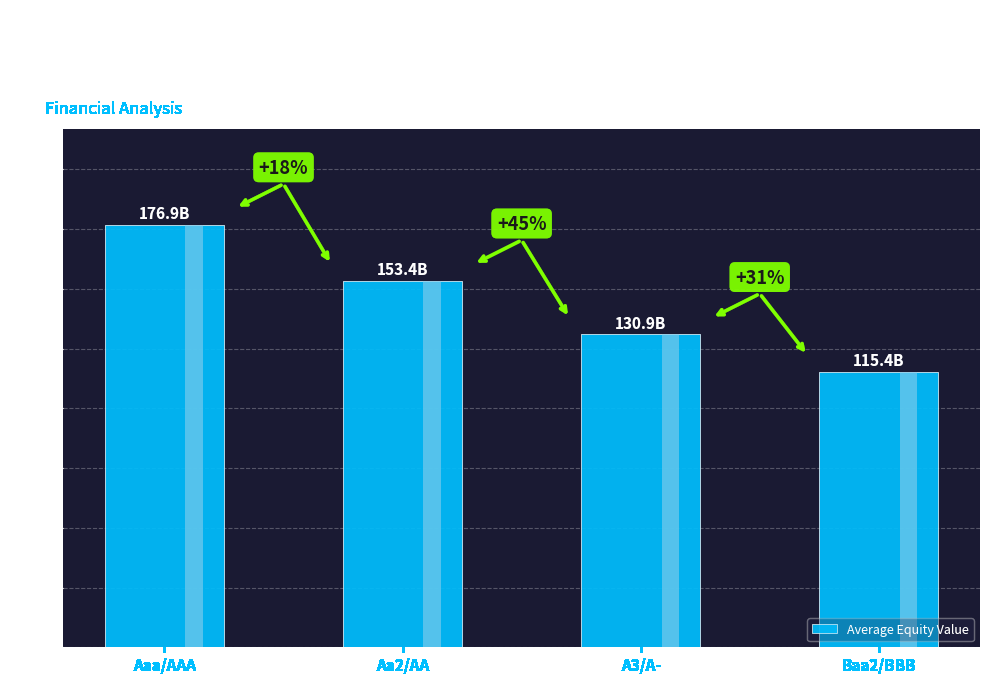

The chart shows a value of 176.9 at Aaa/AAA. True or false?

True